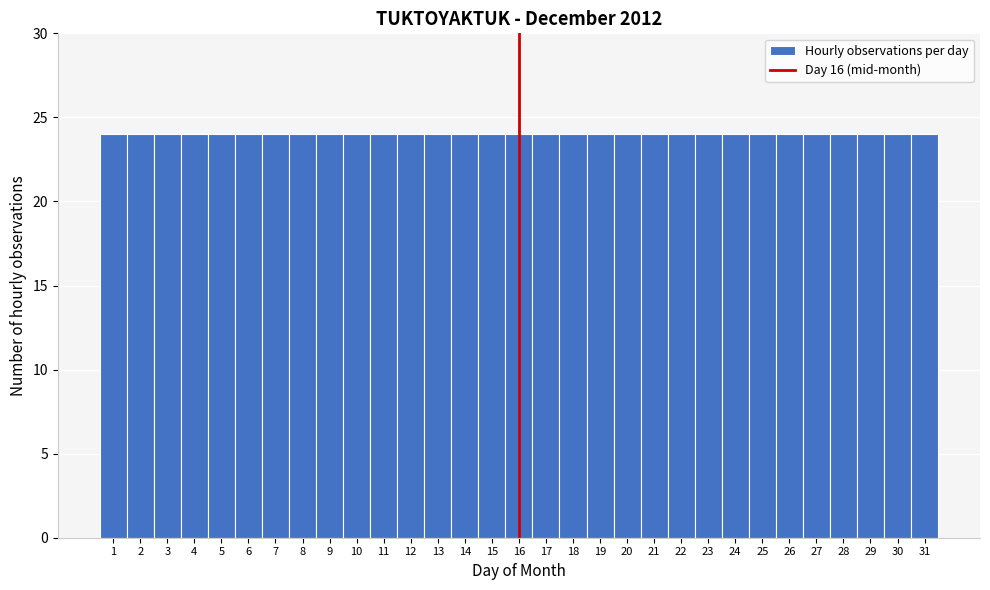

What is the height of the bar covering 29.5 to 30.5 on the x-axis? The values are not printed on the chart, so give them approximately, as read against the axis.

24